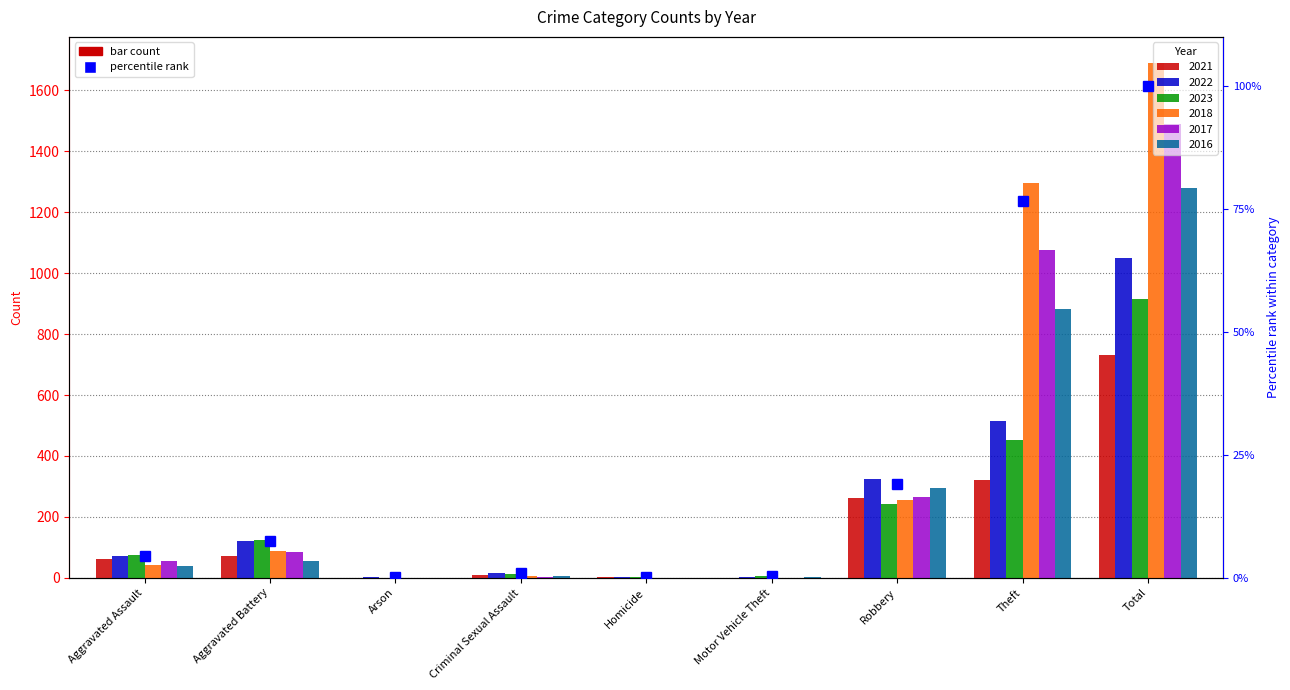

At which category does the chart reach its minimum across all series?

Motor Vehicle Theft